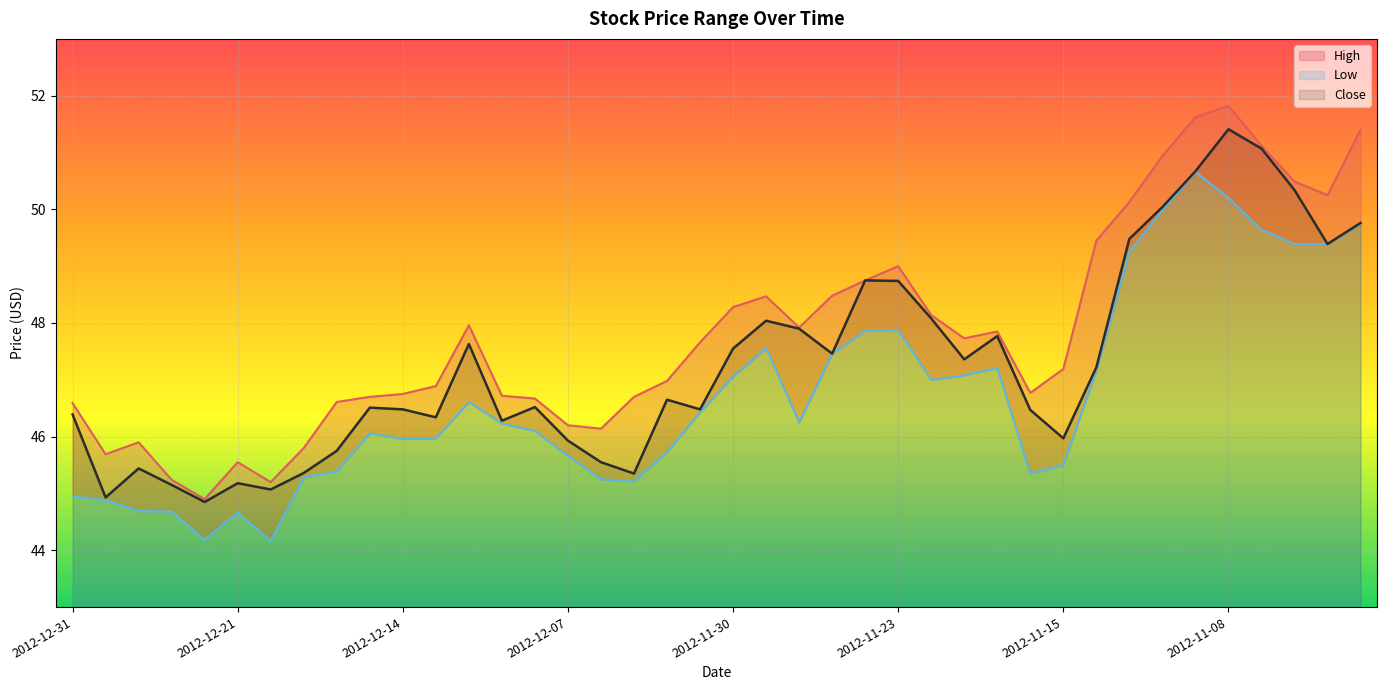

What are all the series names shown in the legend?

High, Low, Close